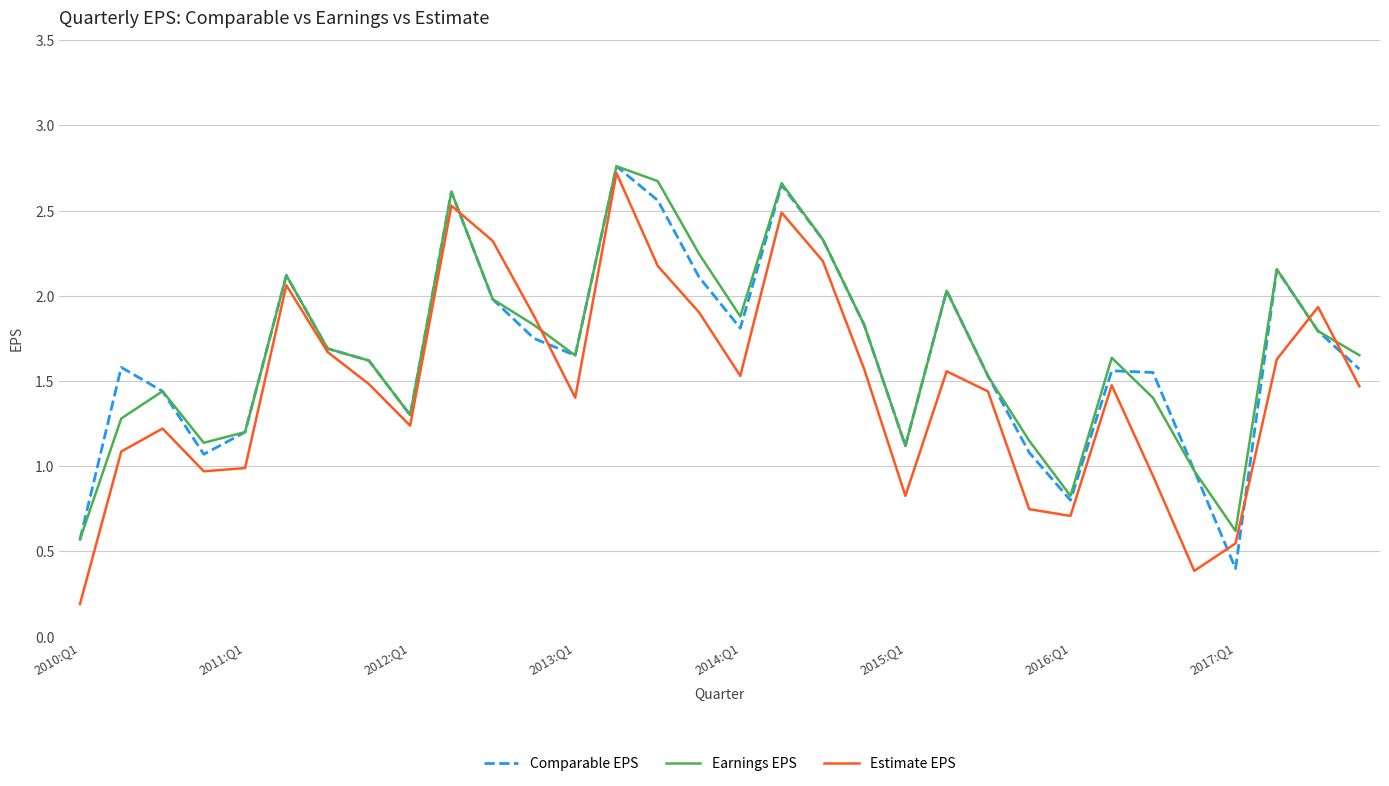

What is the lowest value of the Comparable EPS series?

0.4